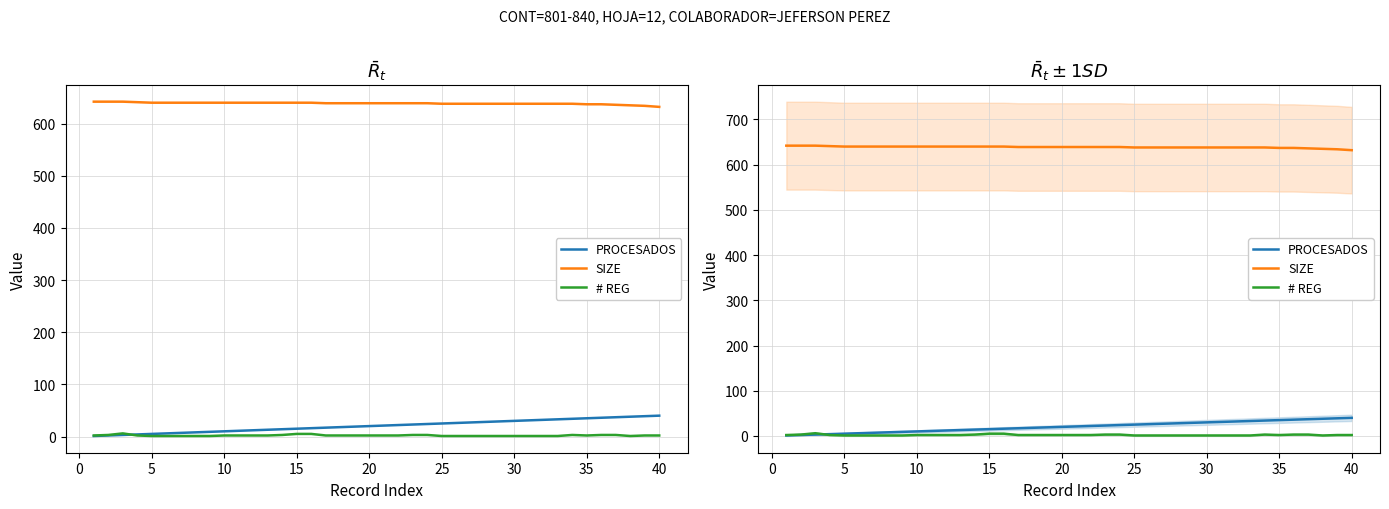

True or false: # REG has a value of 2 at 35.

True